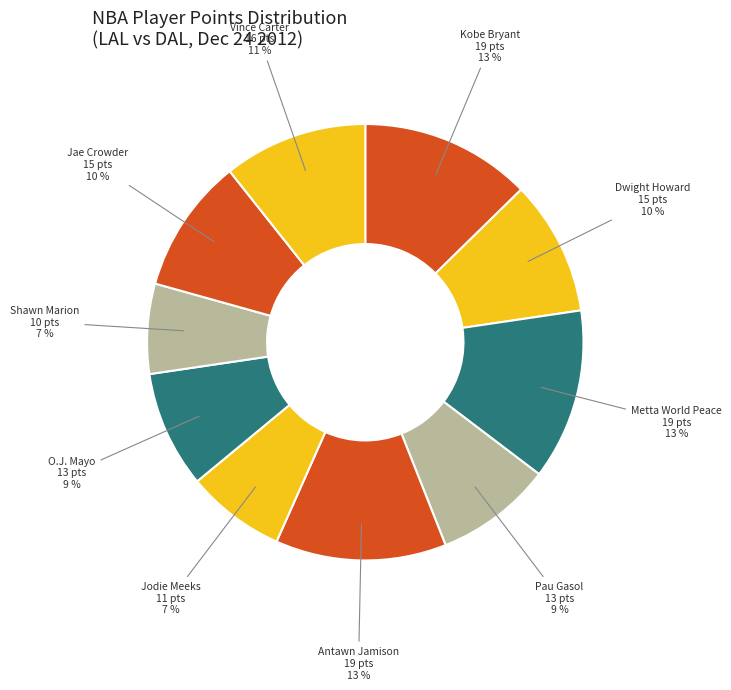

How many slices are in this pie chart?

10